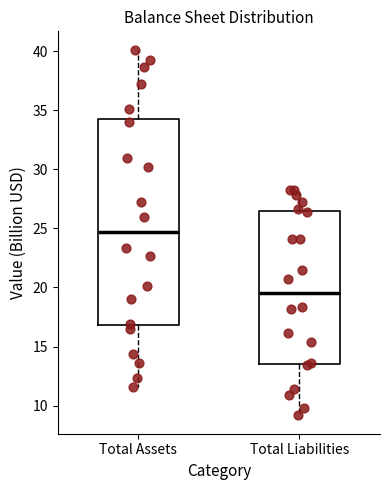

Which box has the lowest median line?

Total Liabilities